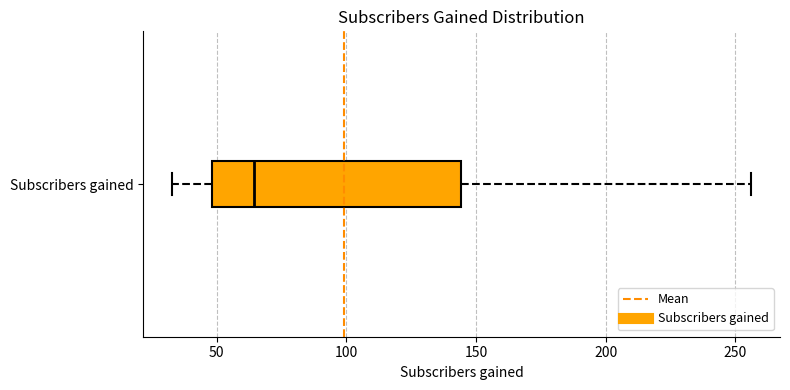

Transcribe this box plot: give where the median line is, the range the box spans, and where the two whiskers end, as read against the x-axis. The values are not printed on the chart, so give them approximately, as read against the axis.

median 65, box 50 to 145, whiskers 35 to 255